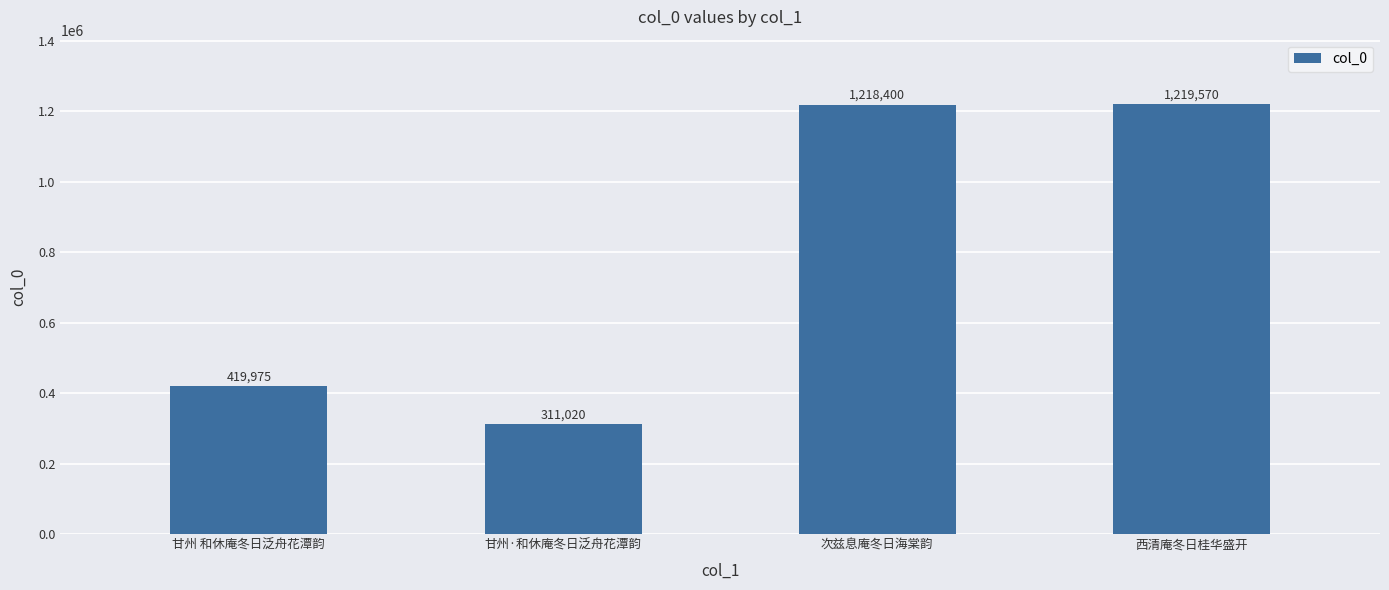

What position from the left is 次兹息庵冬日海棠韵?

3